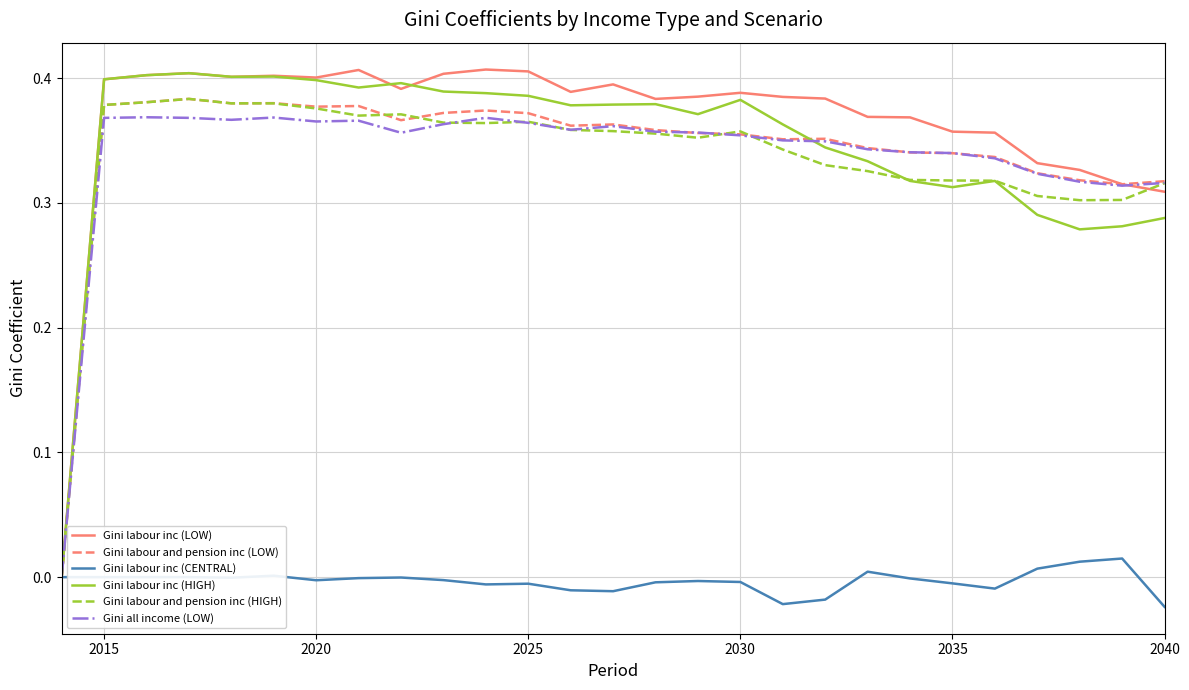

How many lines are shown in the chart?

6